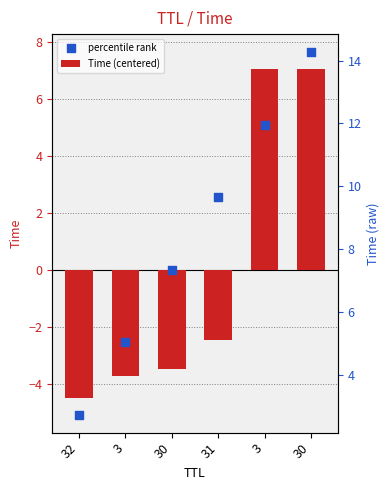

Which series contains the lowest Y value?

percentile rank